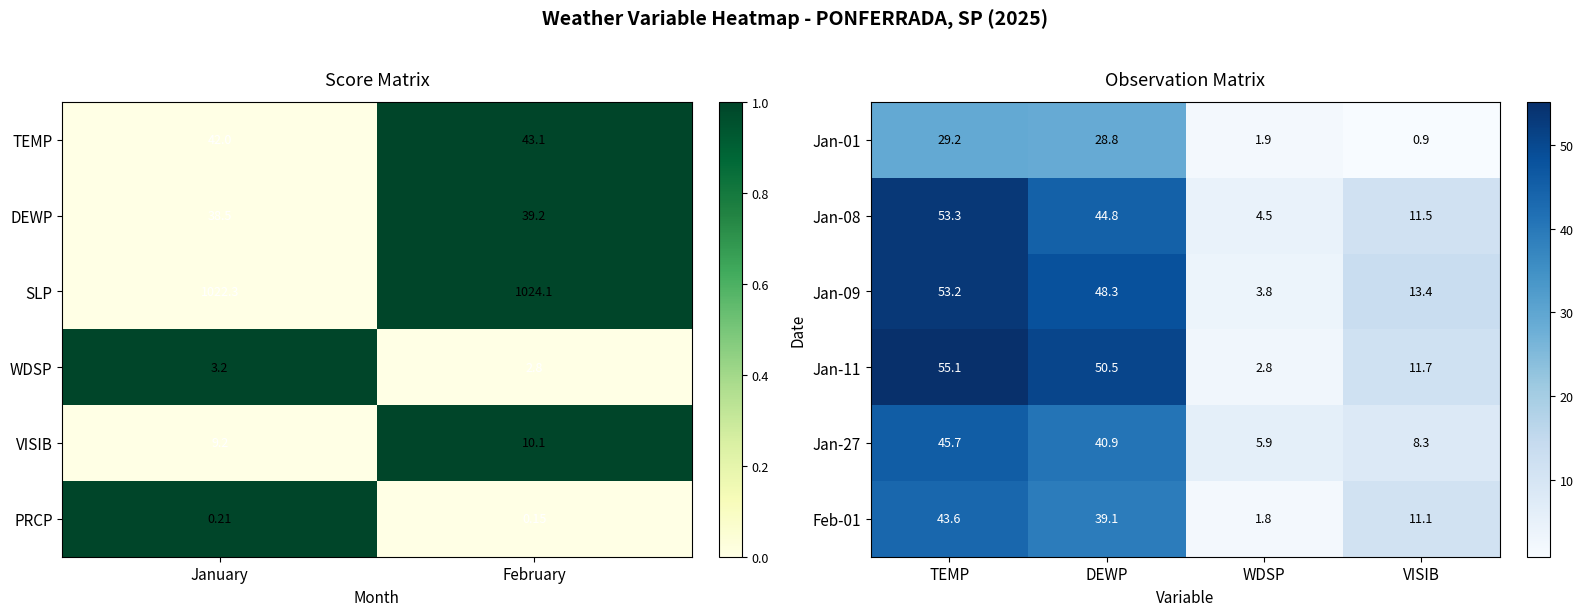

What is the maximum value for Jan-27?

45.7